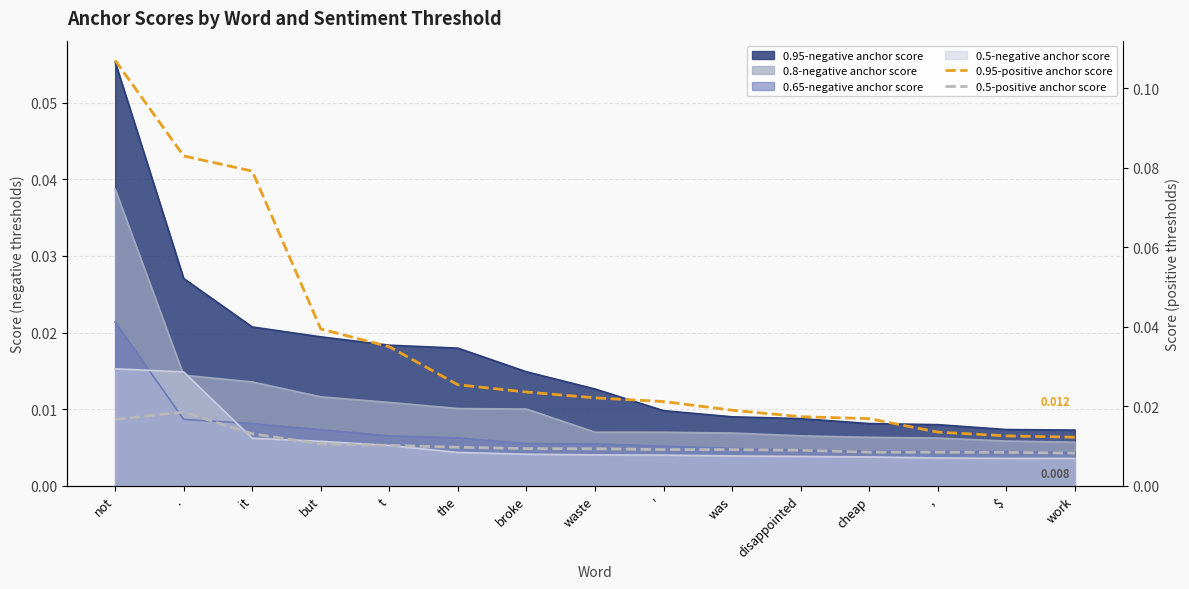

True or false: 0.95-positive anchor score and 0.5-positive anchor score cross at least once.

False